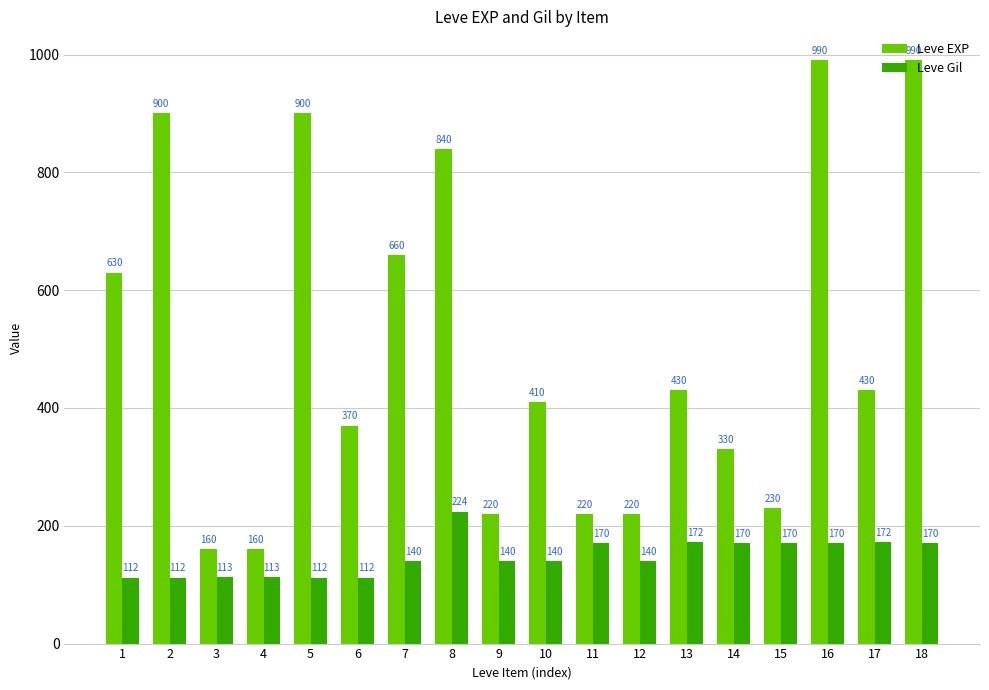

Which series changed the most between 5 and 11?

Leve EXP